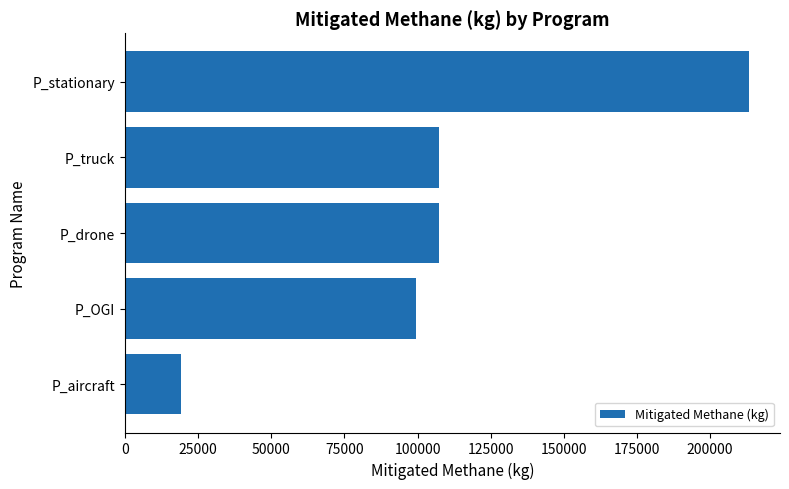

What is the ratio of the value at P_truck to the value at P_drone?

1.0